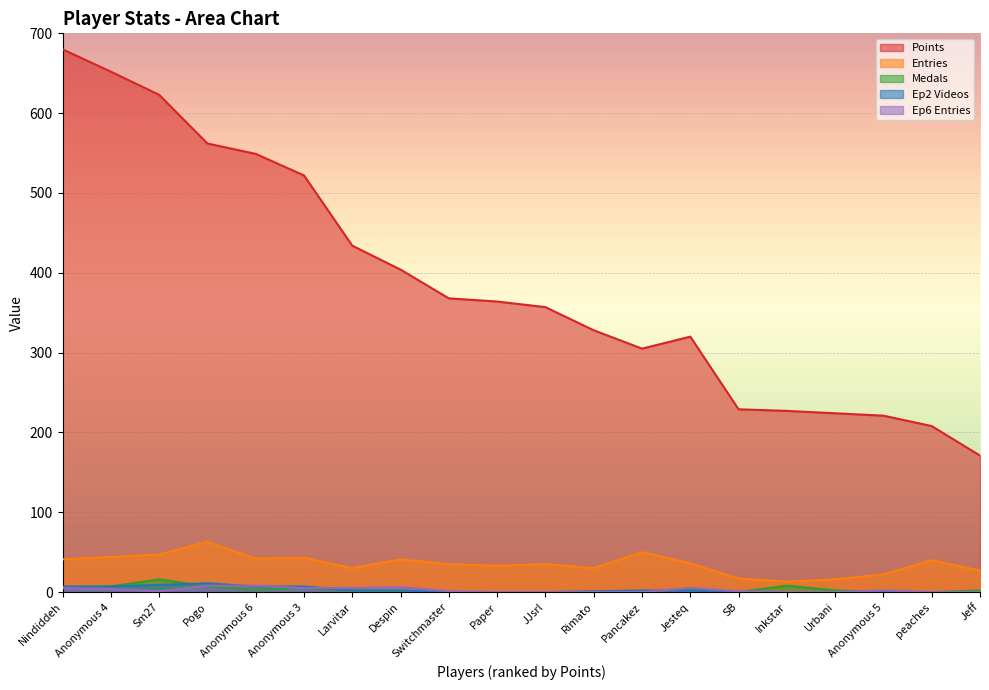

What is the average value of the Points series?

387